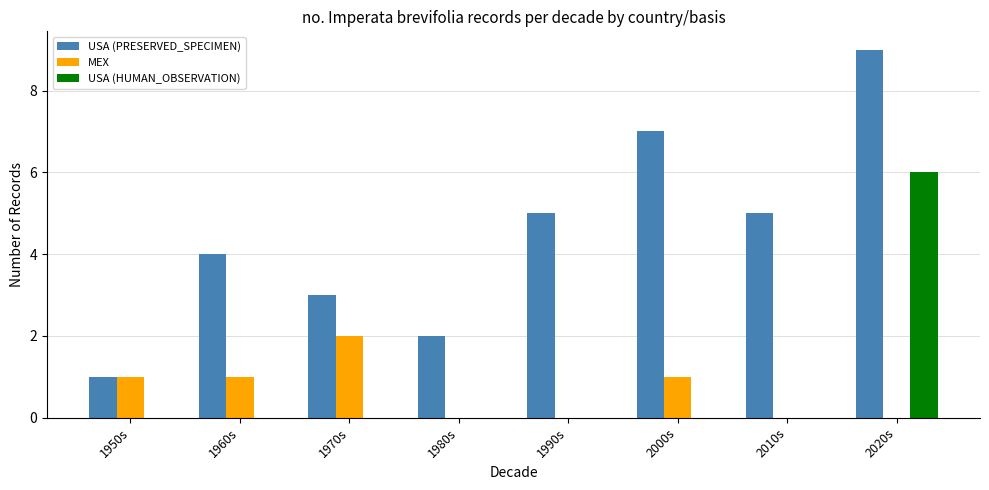

Which series changed the most between 1990s and 2000s?

USA (PRESERVED_SPECIMEN)